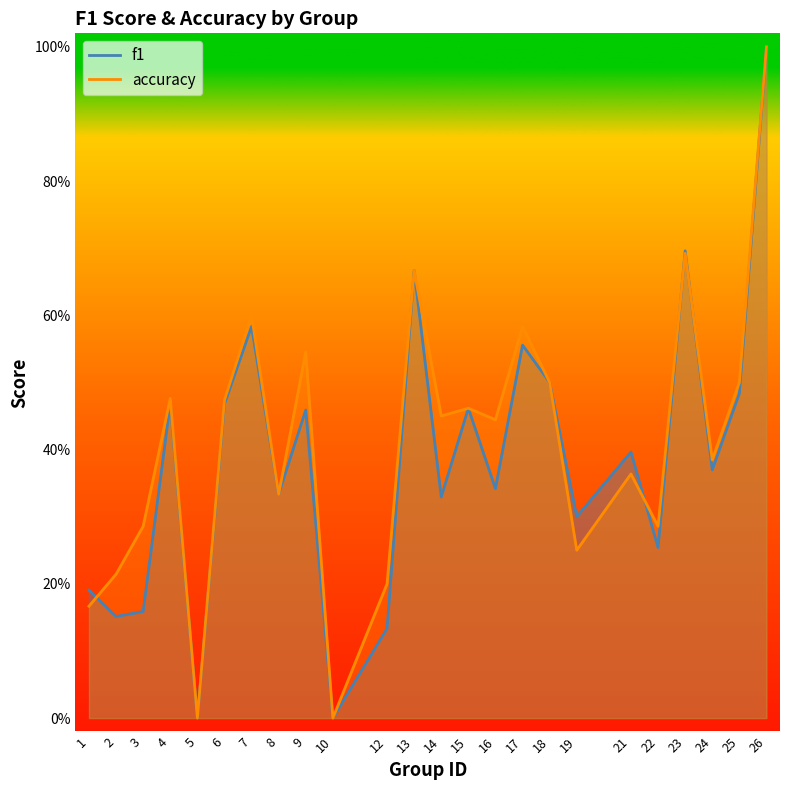

Is it true that accuracy equals 0.3 at 22?

True